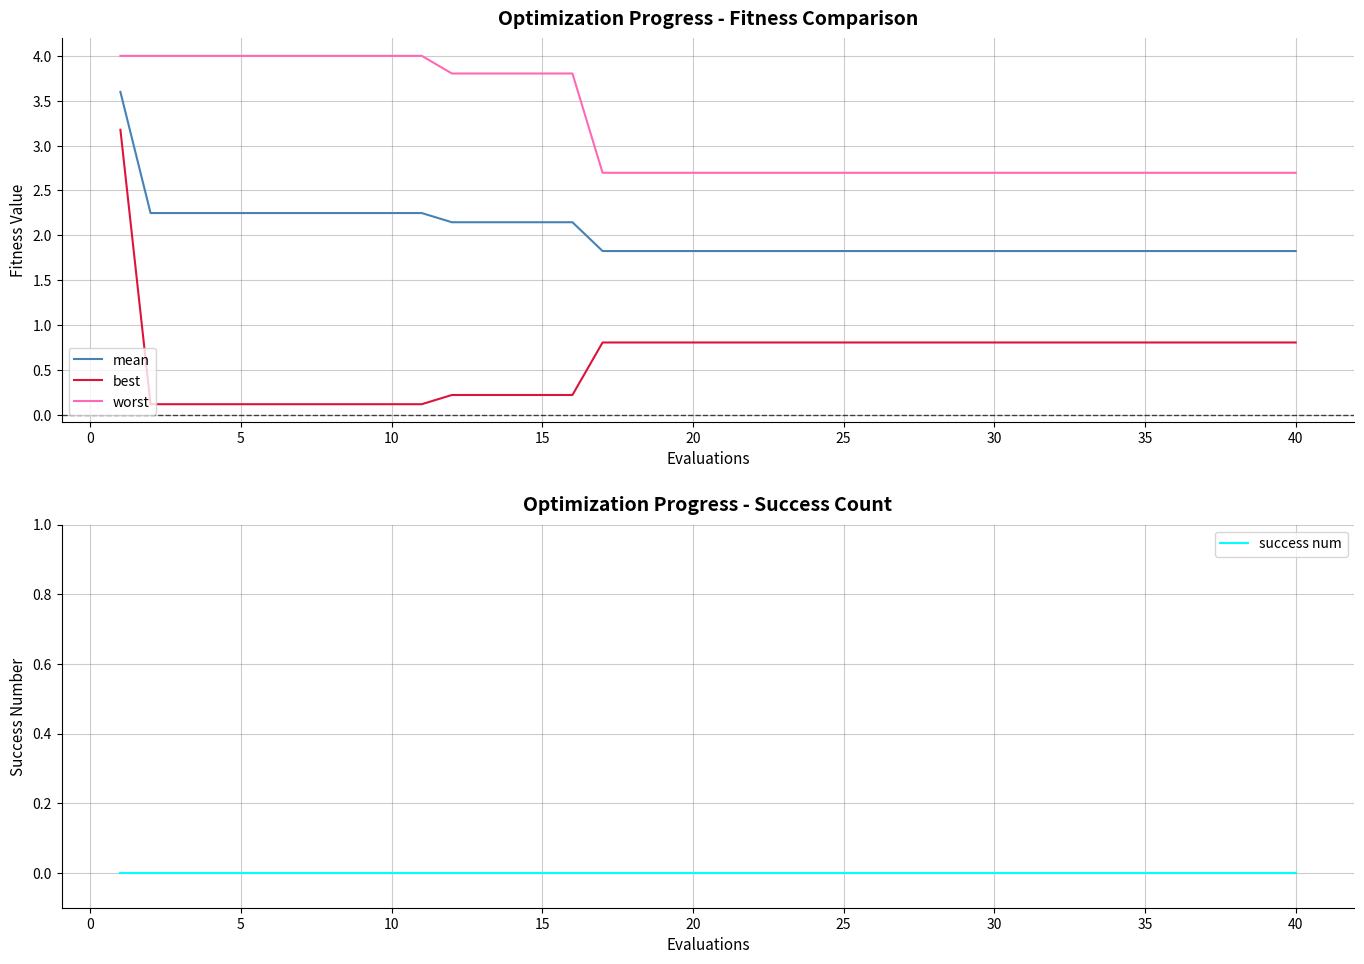

True or false: mean has a value of 1.8 at 30.

True